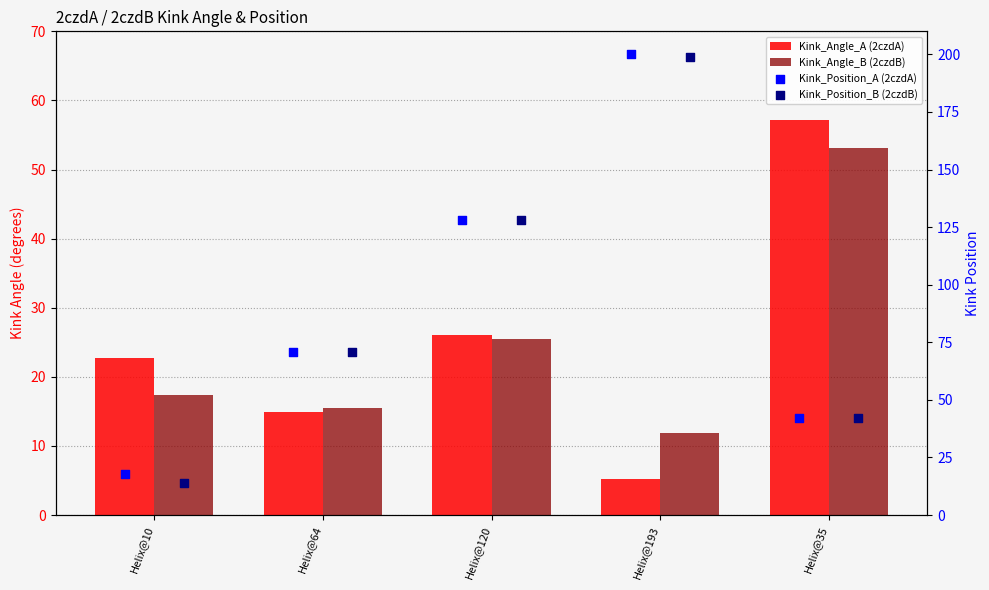

Is the value of Kink_Angle_B (2czdB) at Helix@64 greater than the value of Kink_Position_A (2czdA) at Helix@64?

No